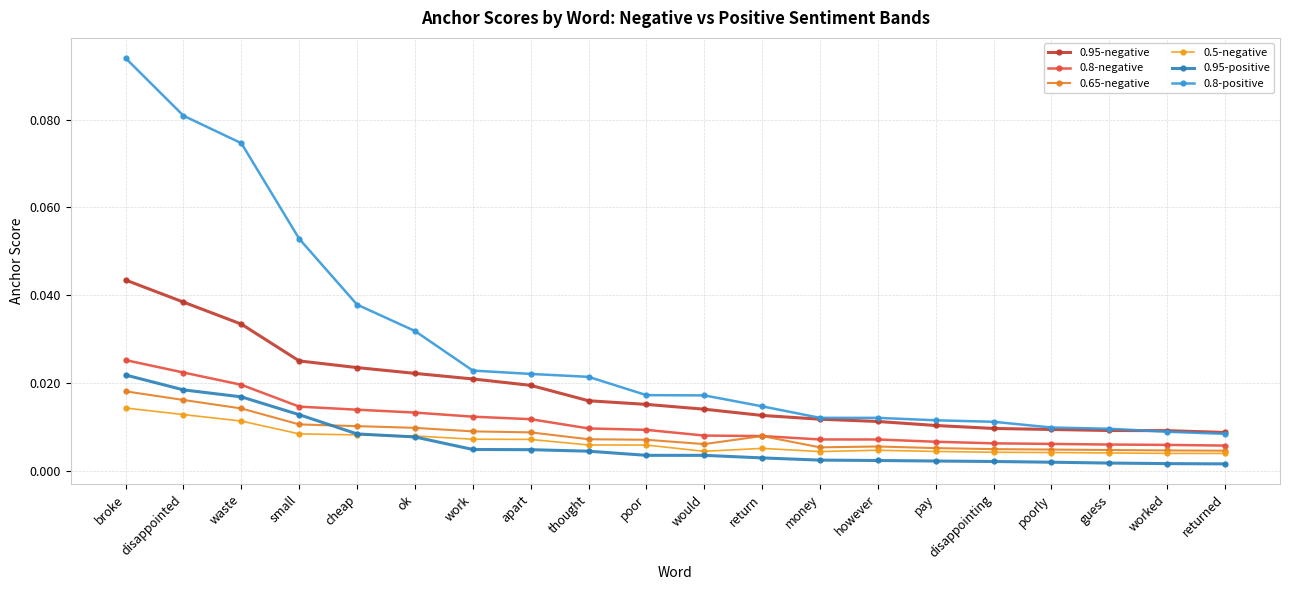

How many lines are shown in the chart?

6